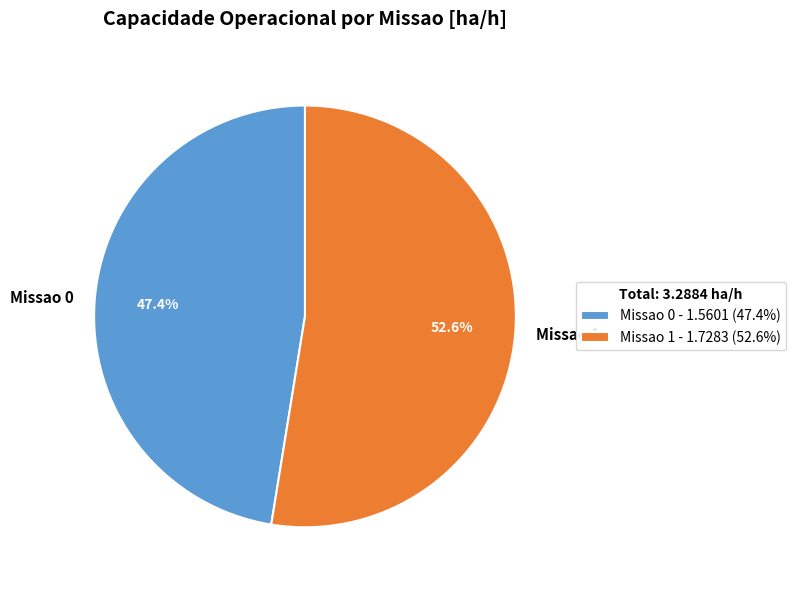

Rank the categories by value from lowest to highest.

Missao 0, Missao 1